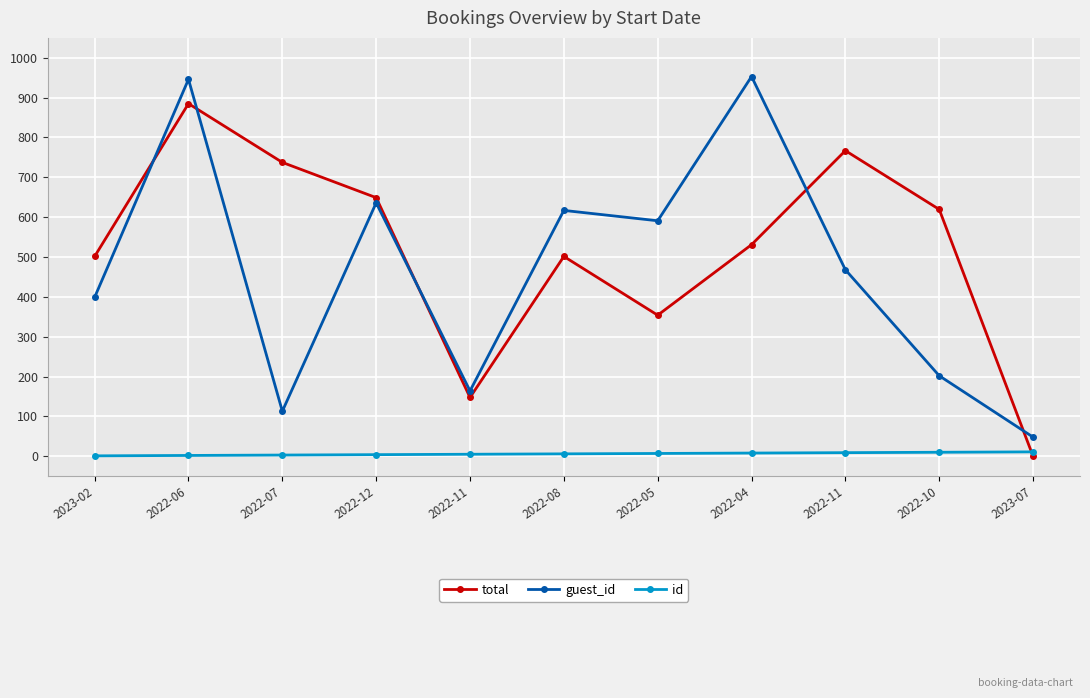

Which series changed the most between 2022-11 and 2022-04?

guest_id